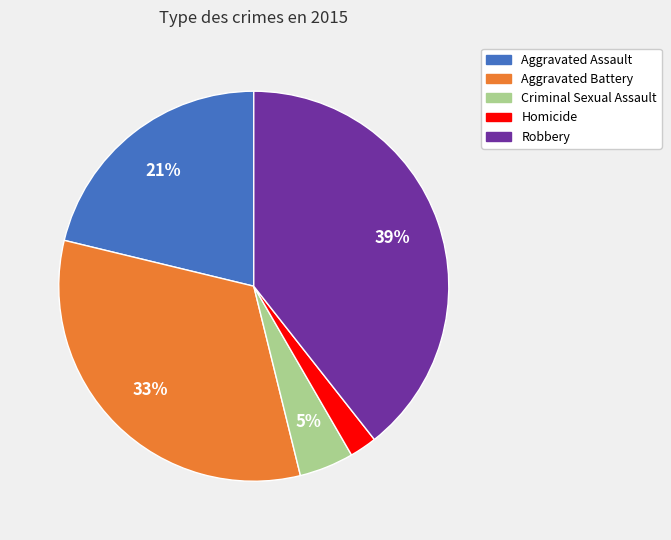

Do Criminal Sexual Assault and Homicide together represent more than half of the pie?

No